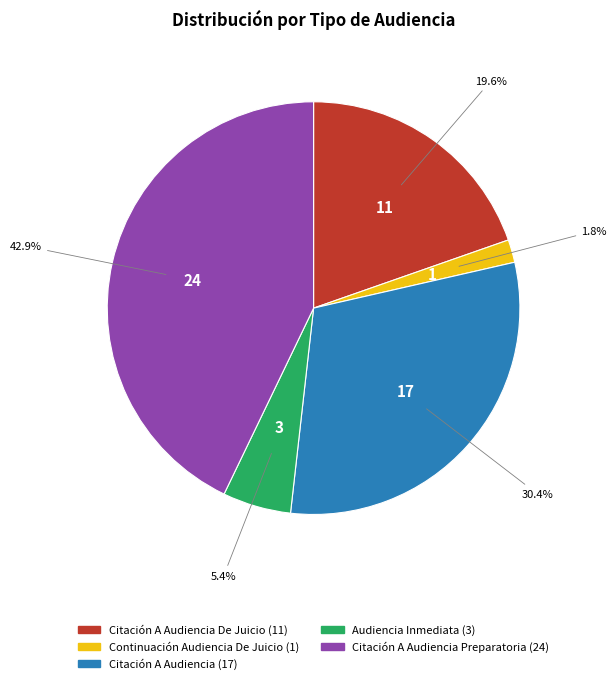

To the nearest percent, what is the average slice percentage?

20%